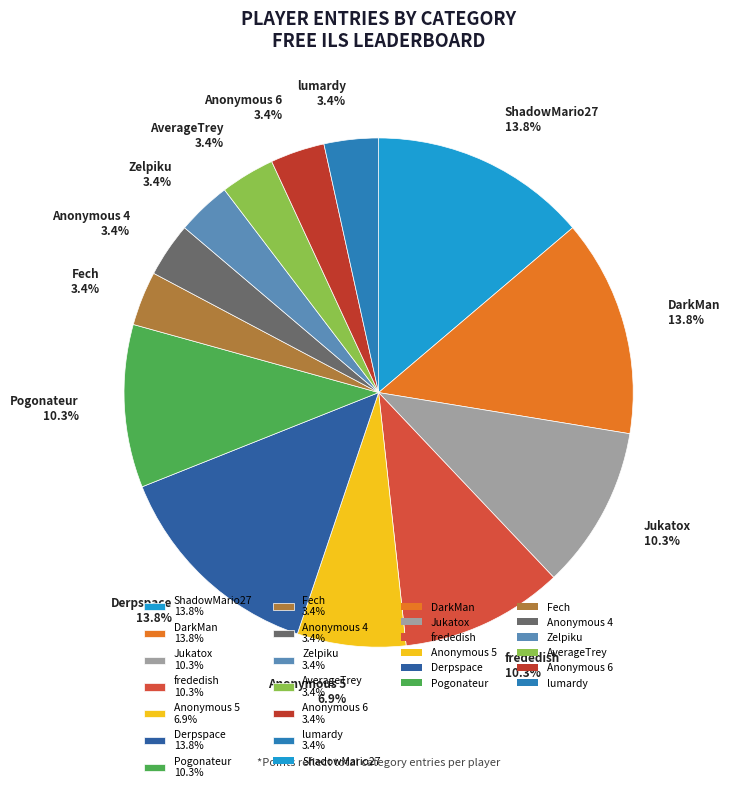

The Pogonateur slice represents 21% of the pie. True or false?

False